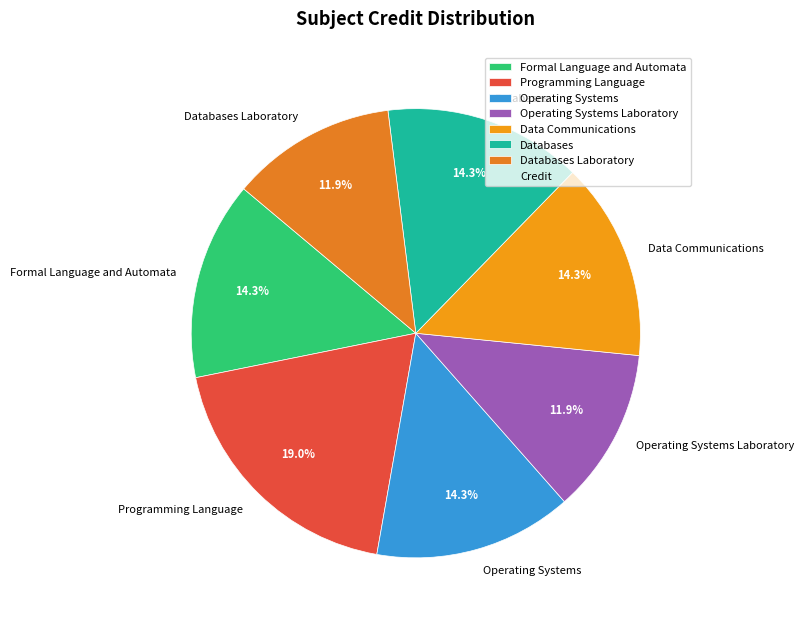

Which slice is the largest?

Programming Language